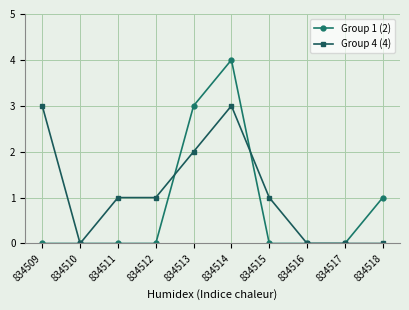

Reading right to left, extract all data points from this chart.

Group 1 (2): 834518=1	834517=0	834516=0	834515=0	834514=4	834513=3	834512=0	834511=0	834510=0	834509=0
Group 4 (4): 834518=0	834517=0	834516=0	834515=1	834514=3	834513=2	834512=1	834511=1	834510=0	834509=3